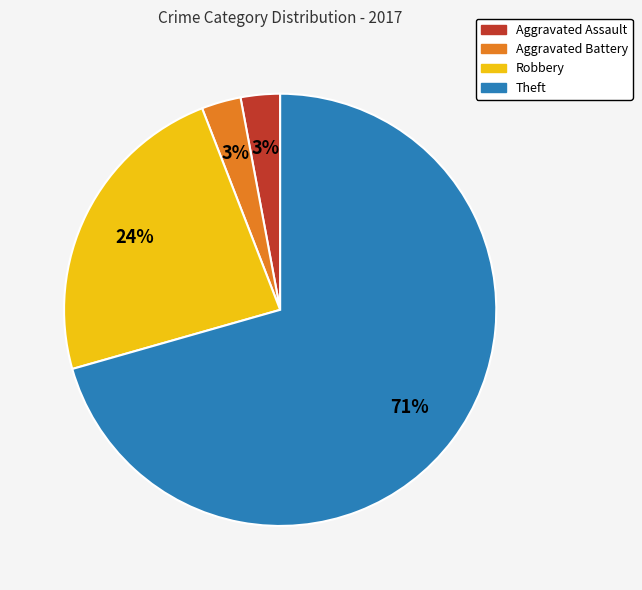

Which slice is the largest?

Theft